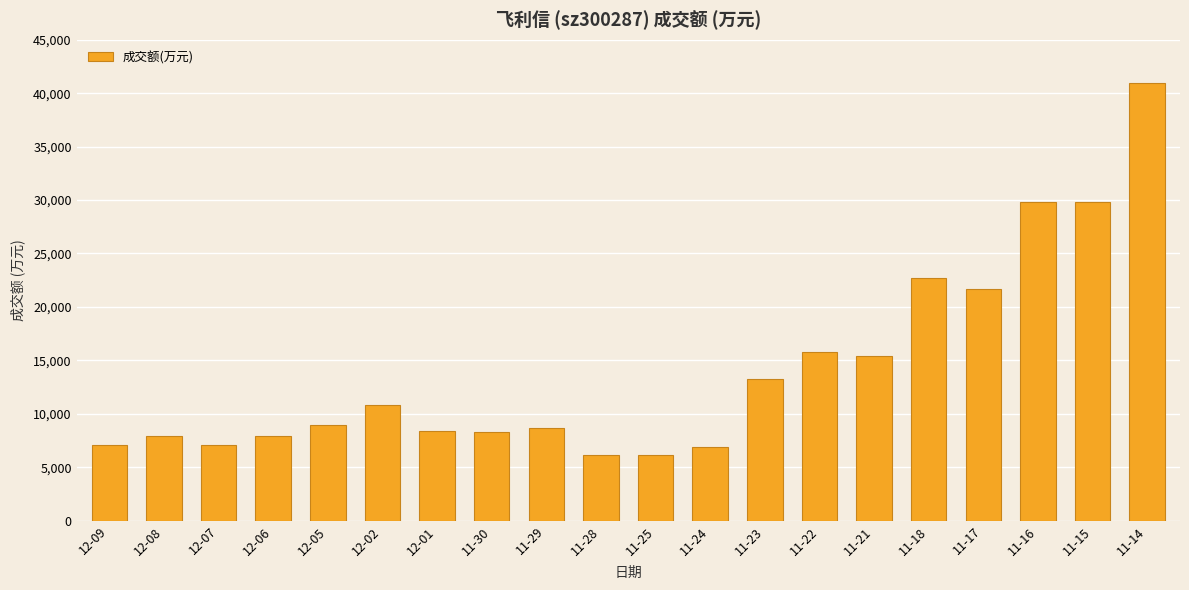

Read the value at 12-07, to the nearest 10.

7090